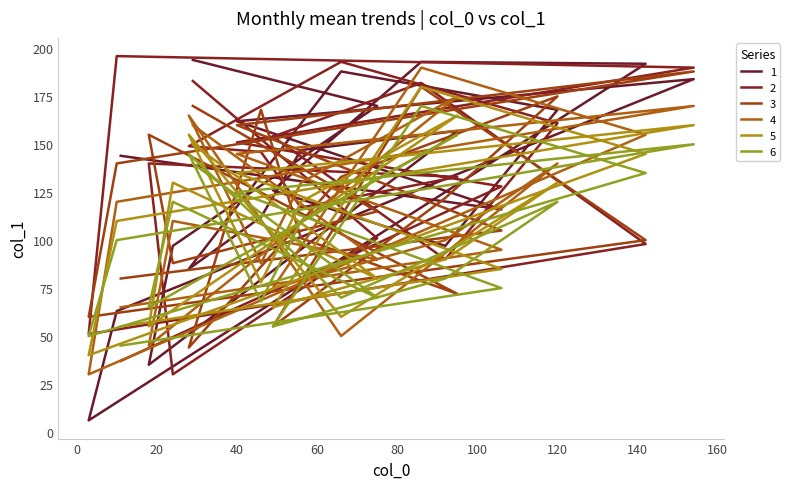

At how many categories does at least one series exceed 168?

9